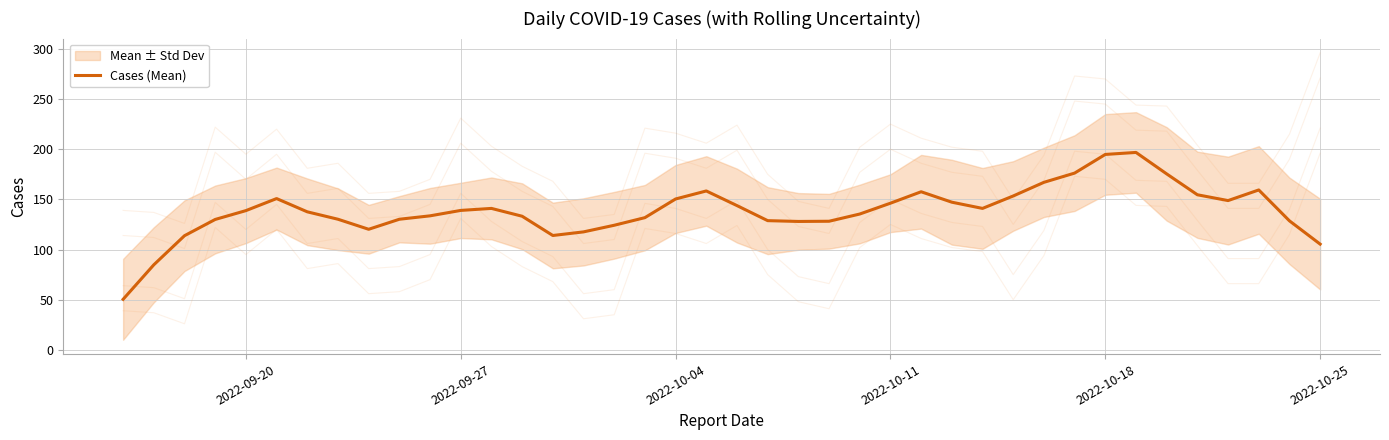

What is the maximum value shown in the chart?

196.8